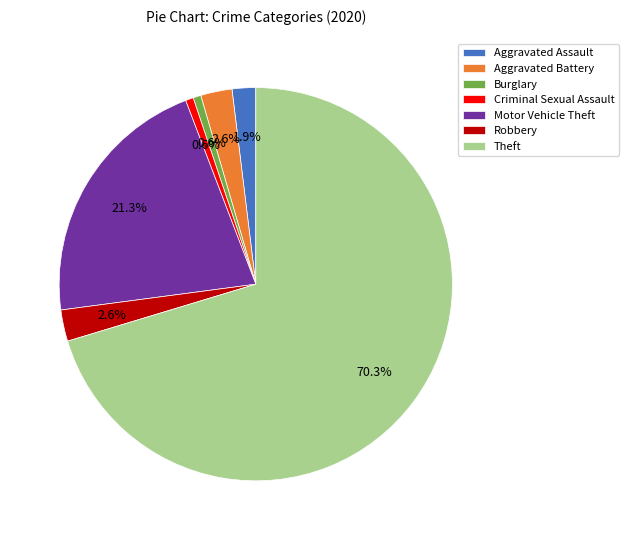

What portion of the pie excludes Robbery?

97.4%